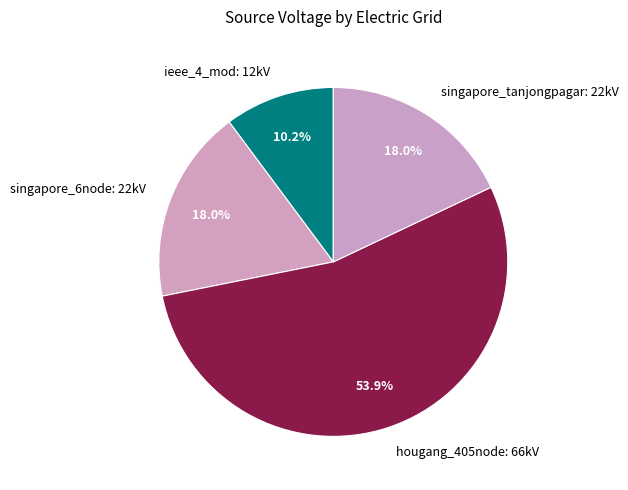

To the nearest percent, what portion does hougang_405node represent?

54%